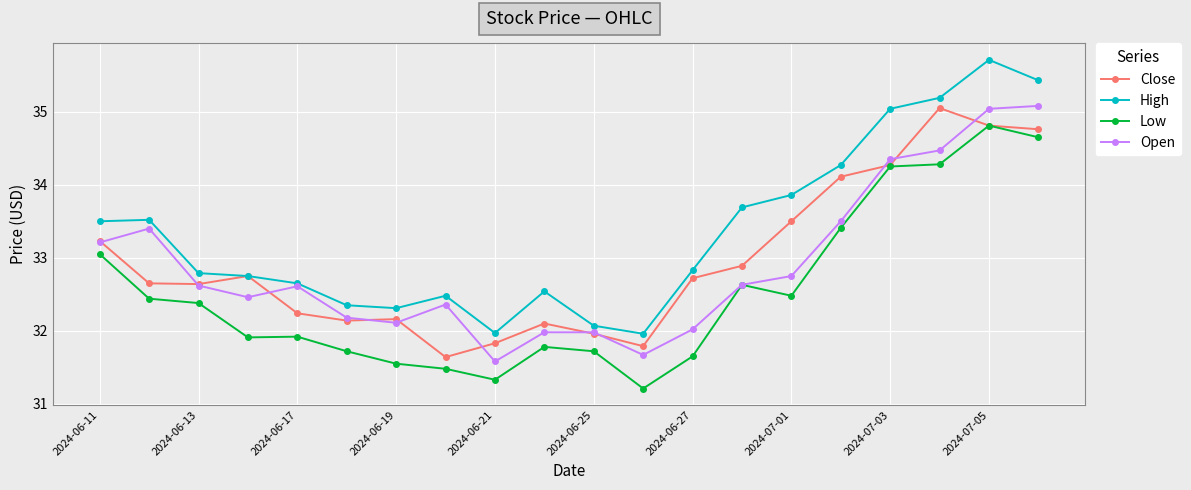

What is the smallest value displayed?

31.2